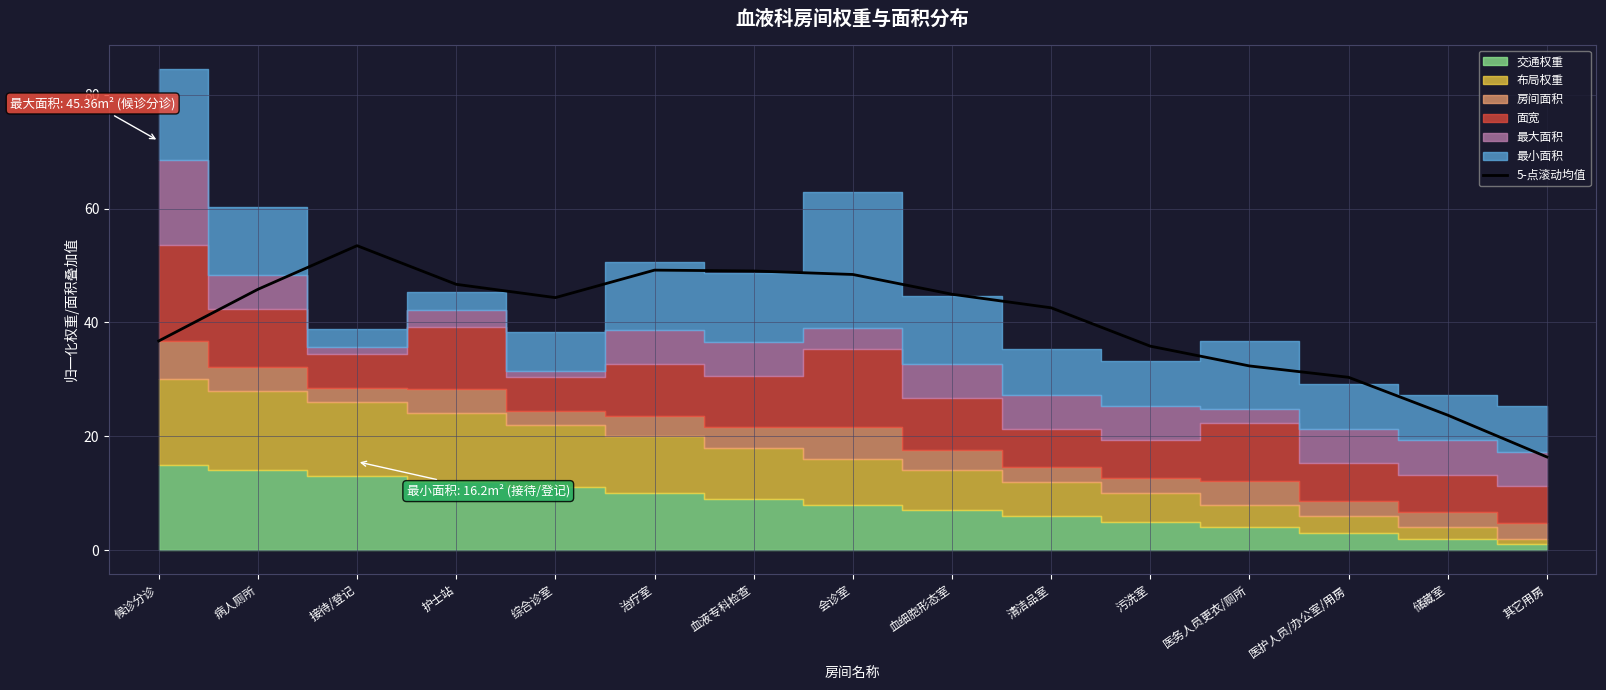

What is the difference between the maximum and minimum values?

37.1